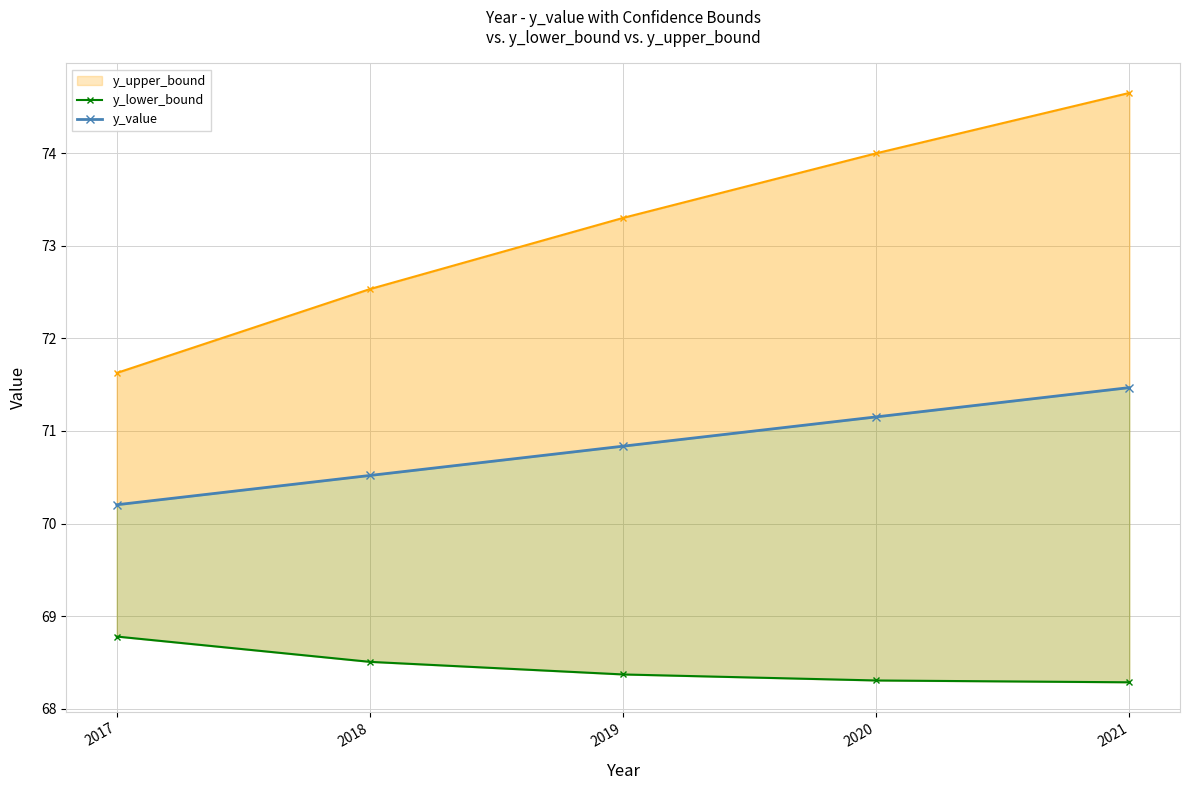

True or false: y_value has more than 2 interior local peaks.

False